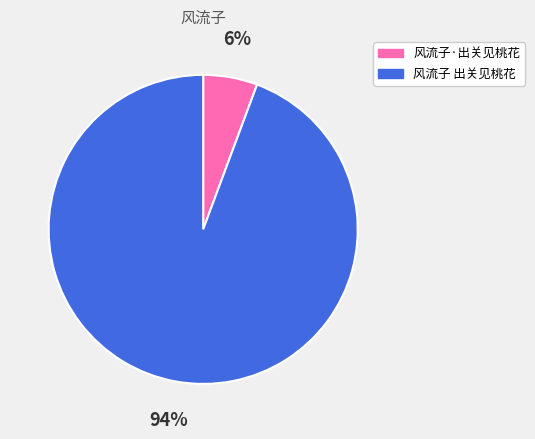

To the nearest percent, what percentage of the pie is 风流子 出关见桃花?

94%